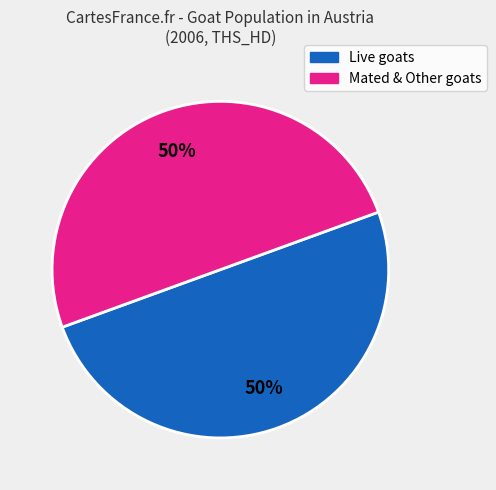

How many segments does this pie chart have?

2